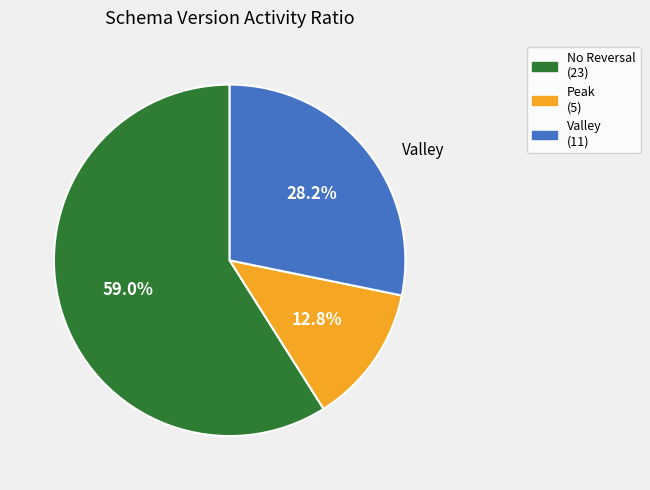

Is there any slice that represents more than half of the pie?

Yes